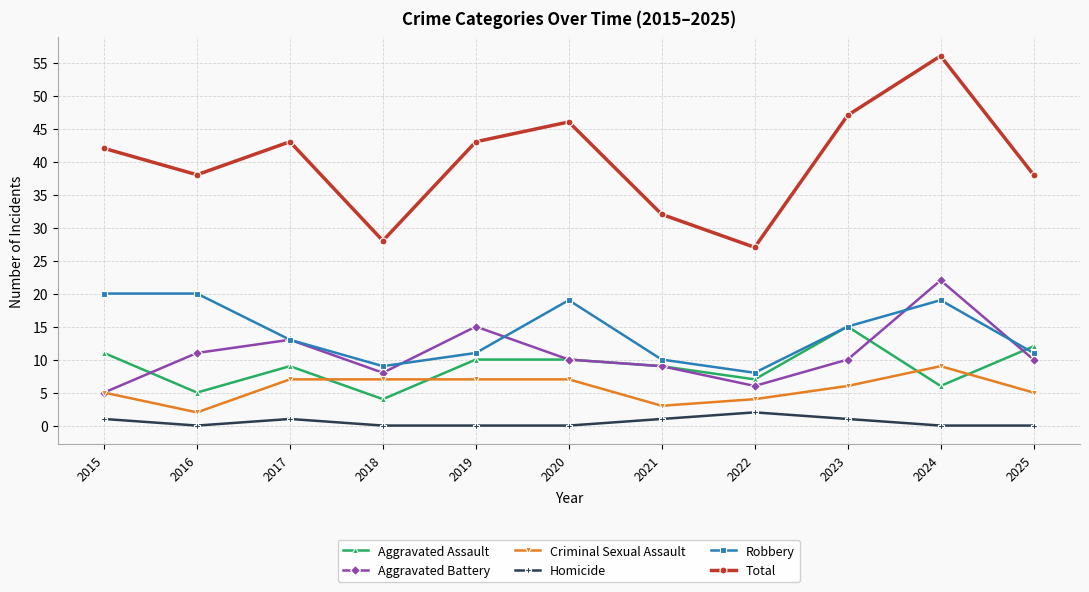

What is the difference between the Aggravated Assault values at 2016 and 2018?

1